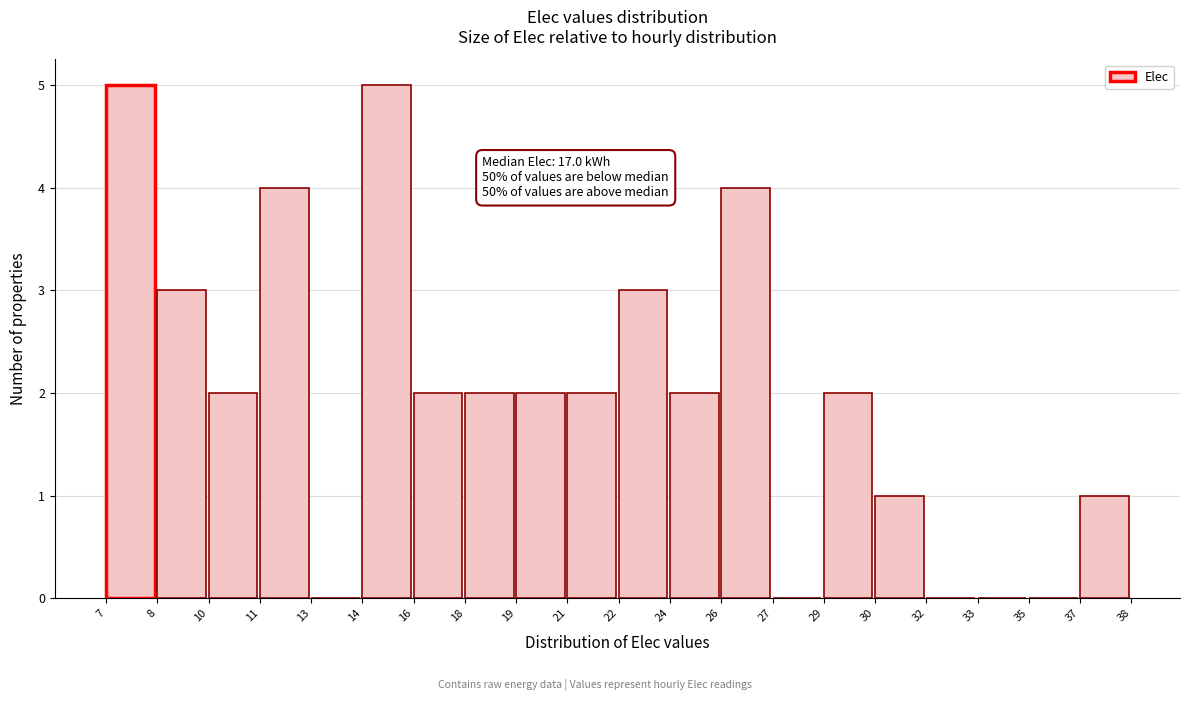

Reading right to left, extract all data points from this chart.

37=1	35=0	33=0	32=0	30=1	29=2	27=0	26=4	24=2	22=3	21=2	19=2	18=2	16=2	14=5	13=0	11=4	10=2	8=3	7=5